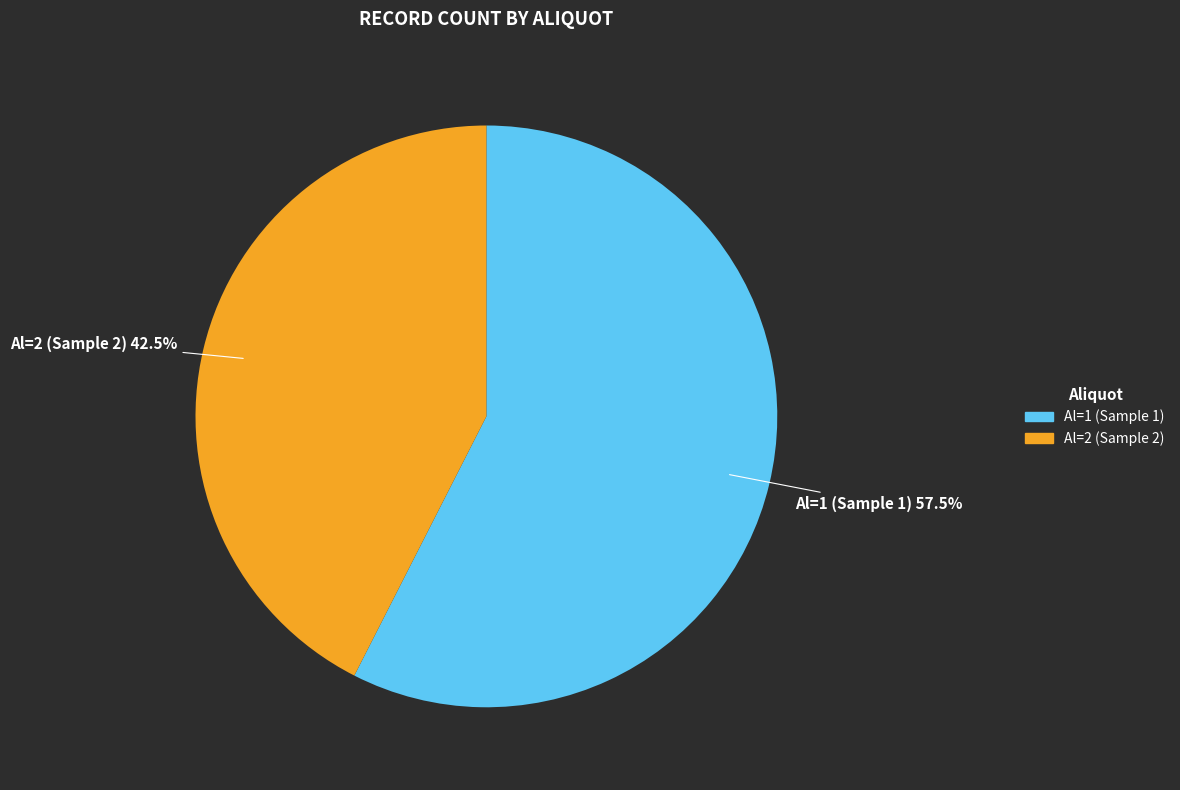

Which slice represents more than half of the pie?

Al=1 (Sample 1)